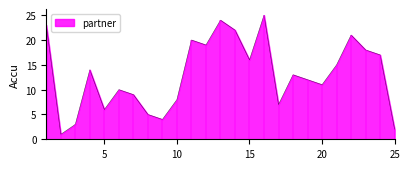

The chart shows a value of 1 at 2. True or false?

False